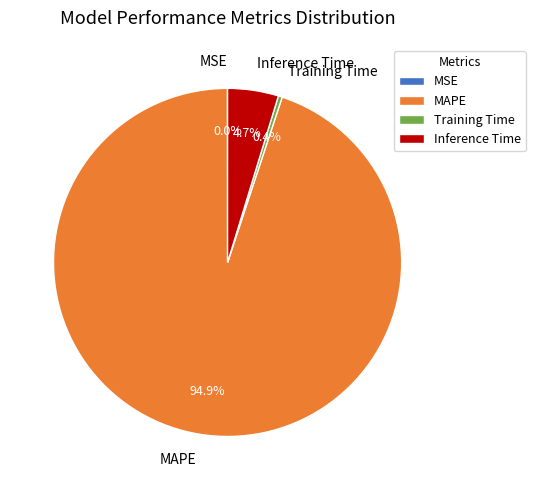

Is the sum of Inference Time and MAPE greater than half?

Yes